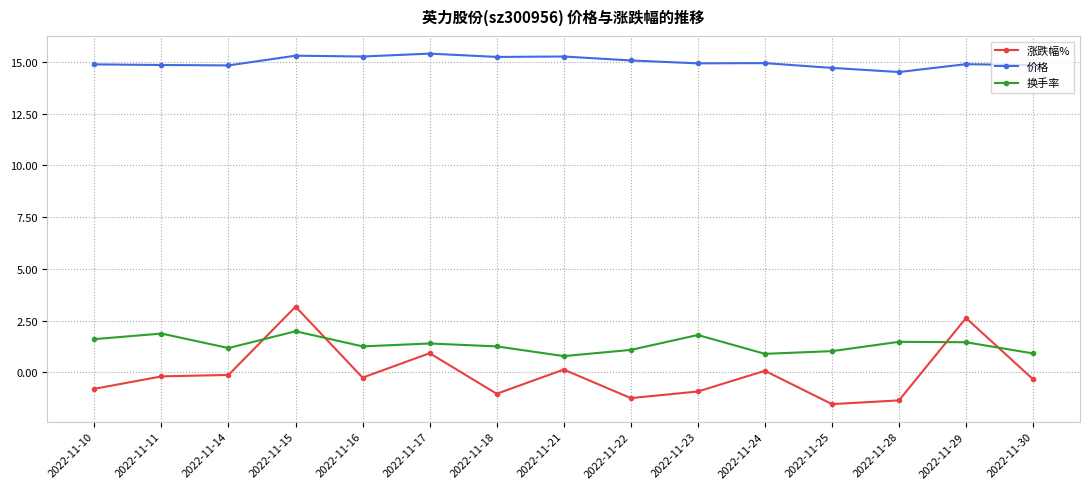

True or false: 涨跌幅% and 价格 cross at least once.

False